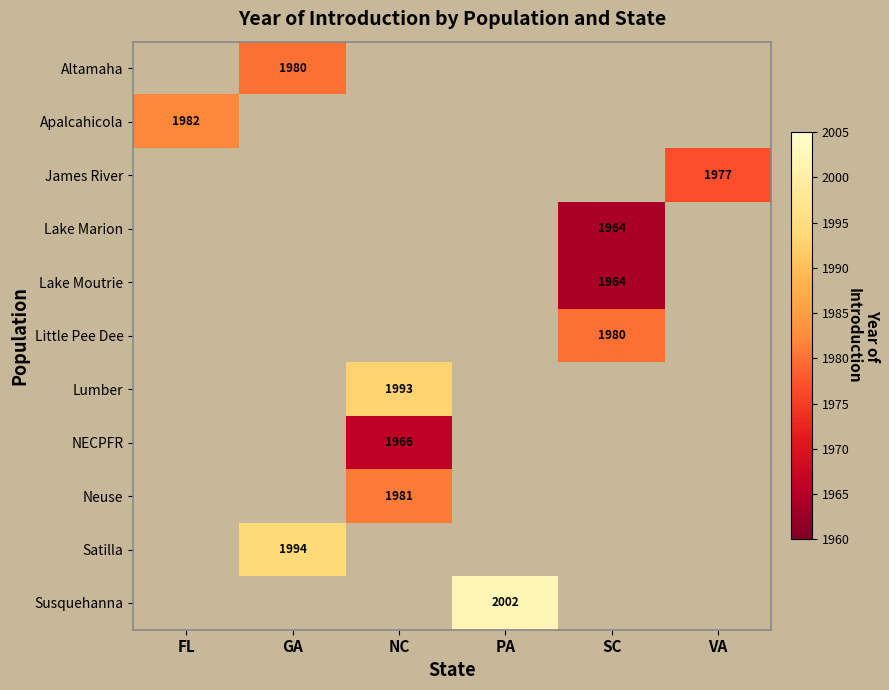

The Susquehanna series shows 2002 at PA. True or false?

True